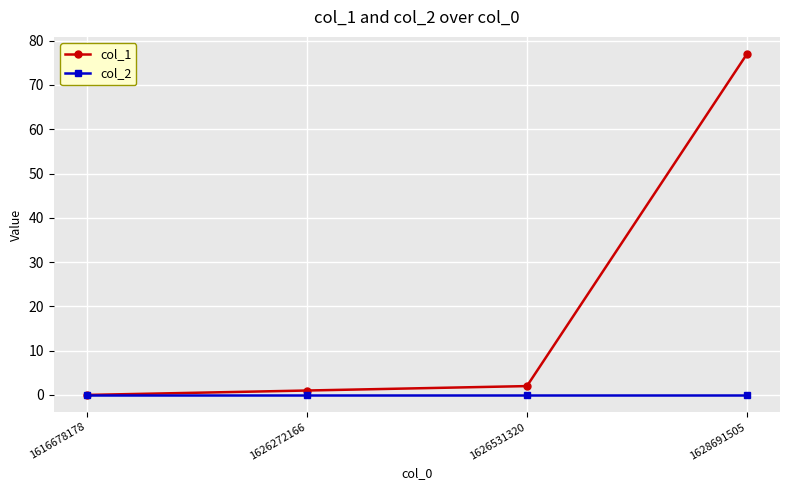

Count the number of data series in this chart.

2